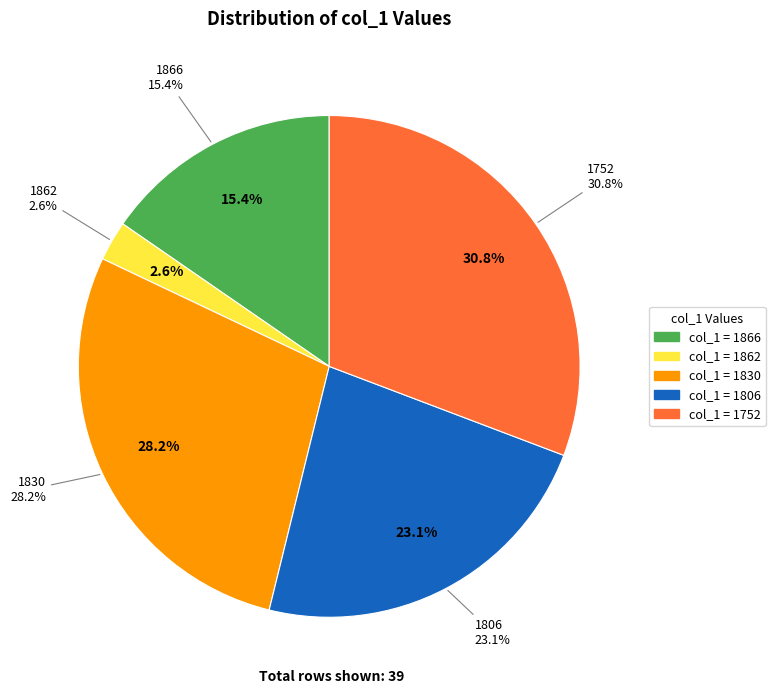

How many segments does this pie chart have?

5